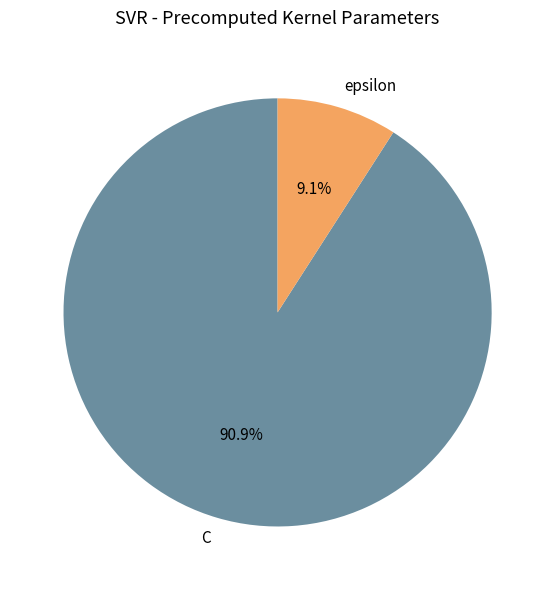

Count the number of slices in the pie.

2